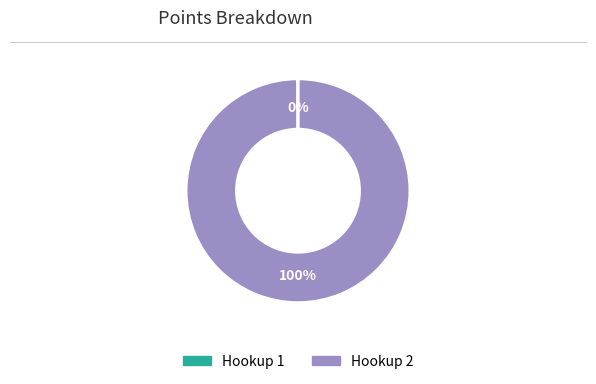

To the nearest percent, what portion does Hookup 2 represent?

100%